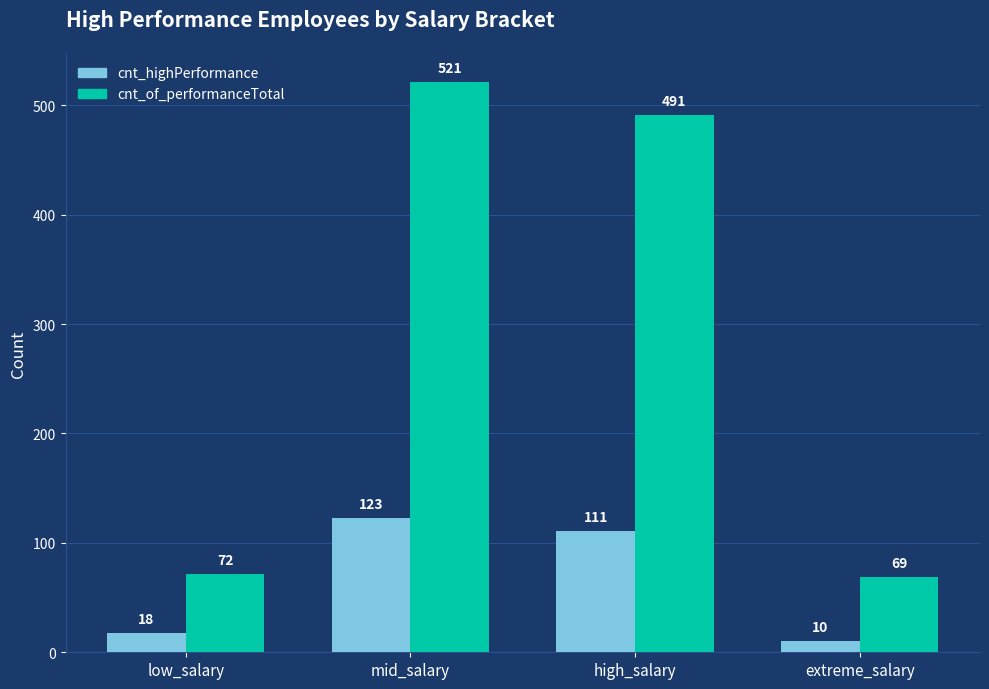

What is the sum of all cnt_highPerformance values?

262